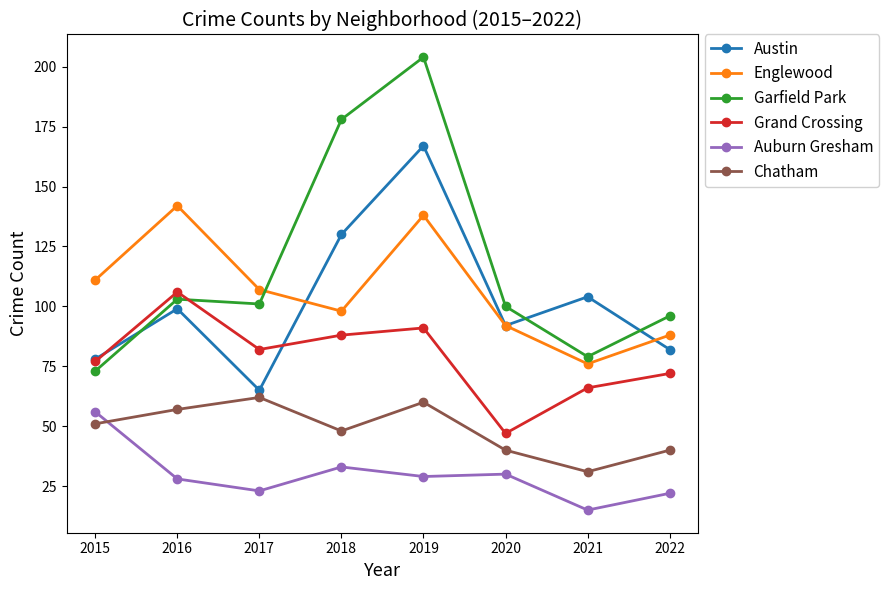

Reading left to right, list all the values displayed in this chart.

Austin: 2015=78	2016=99	2017=65	2018=130	2019=167	2020=92	2021=104	2022=82
Englewood: 2015=111	2016=142	2017=107	2018=98	2019=138	2020=92	2021=76	2022=88
Garfield Park: 2015=73	2016=103	2017=101	2018=178	2019=204	2020=100	2021=79	2022=96
Grand Crossing: 2015=77	2016=106	2017=82	2018=88	2019=91	2020=47	2021=66	2022=72
Auburn Gresham: 2015=56	2016=28	2017=23	2018=33	2019=29	2020=30	2021=15	2022=22
Chatham: 2015=51	2016=57	2017=62	2018=48	2019=60	2020=40	2021=31	2022=40